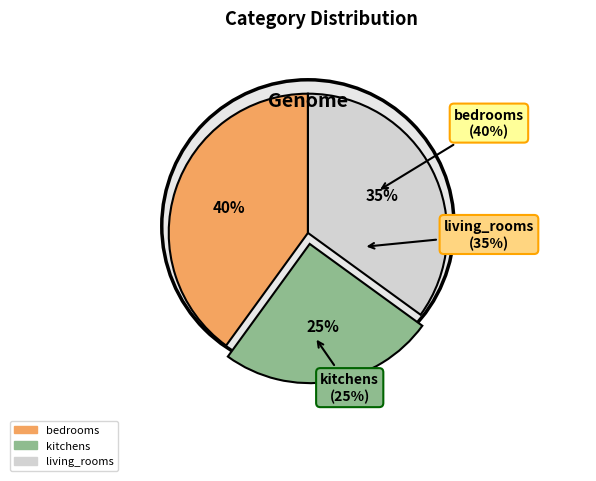

Which slice is the largest?

bedrooms